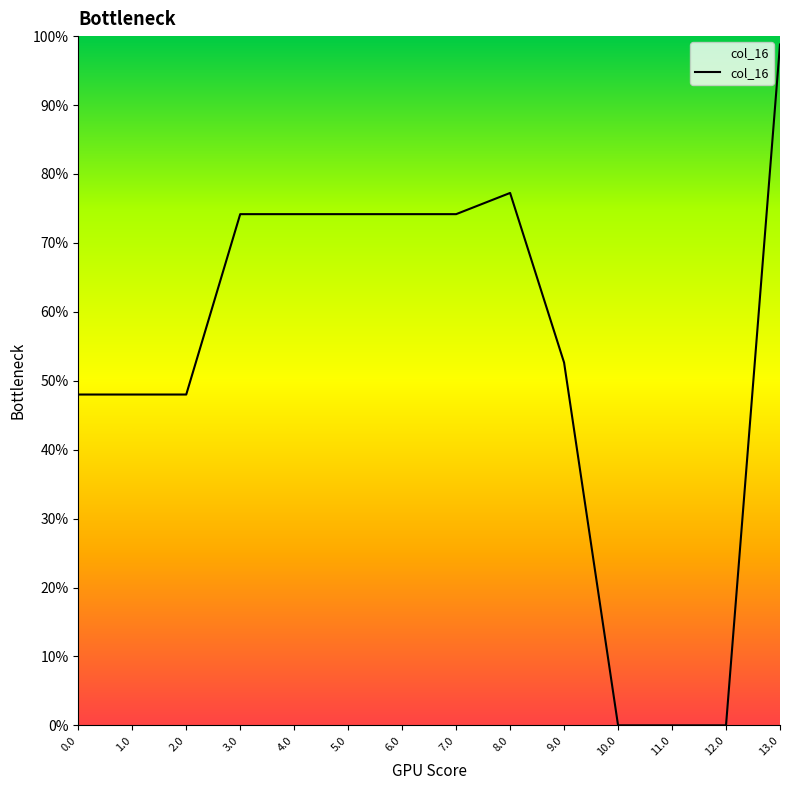

Is this an area chart (filled region under the line)?

No